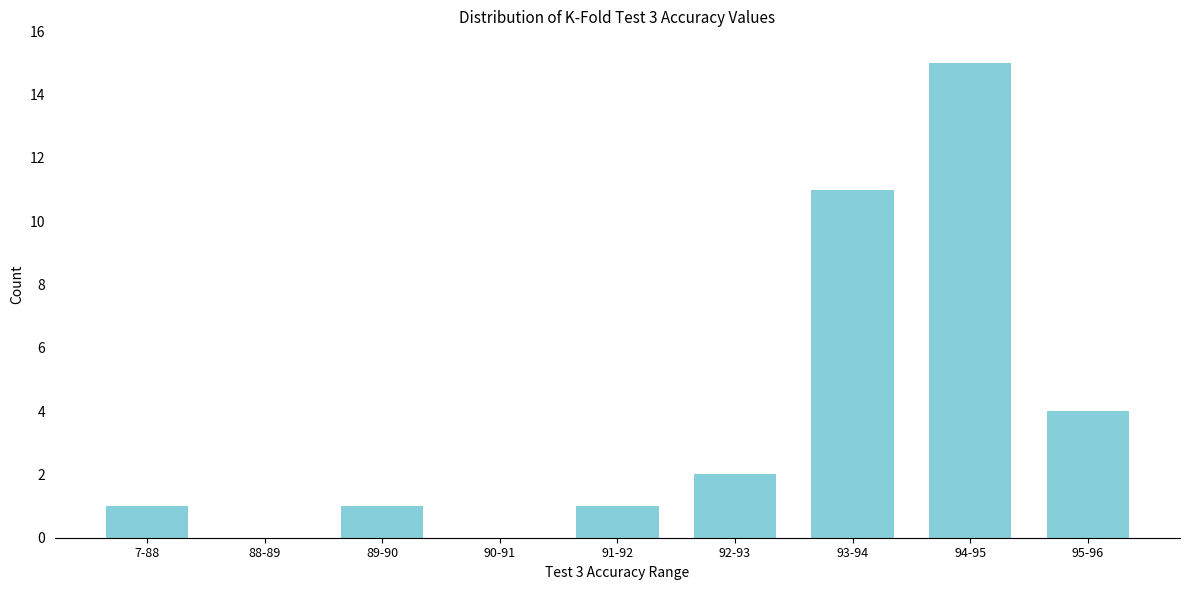

Reading right to left, extract all data points from this chart.

95-96=4	94-95=15	93-94=11	92-93=2	91-92=1	90-91=0	89-90=1	88-89=0	7-88=1